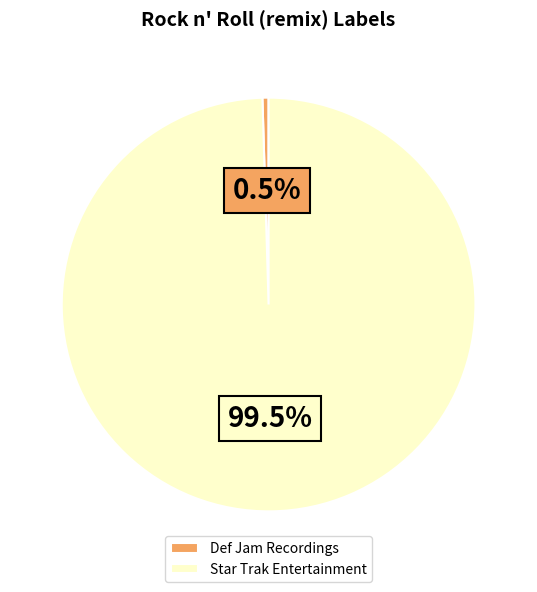

To the nearest percent, what is the combined percentage of Def Jam Recordings and Star Trak Entertainment?

100%